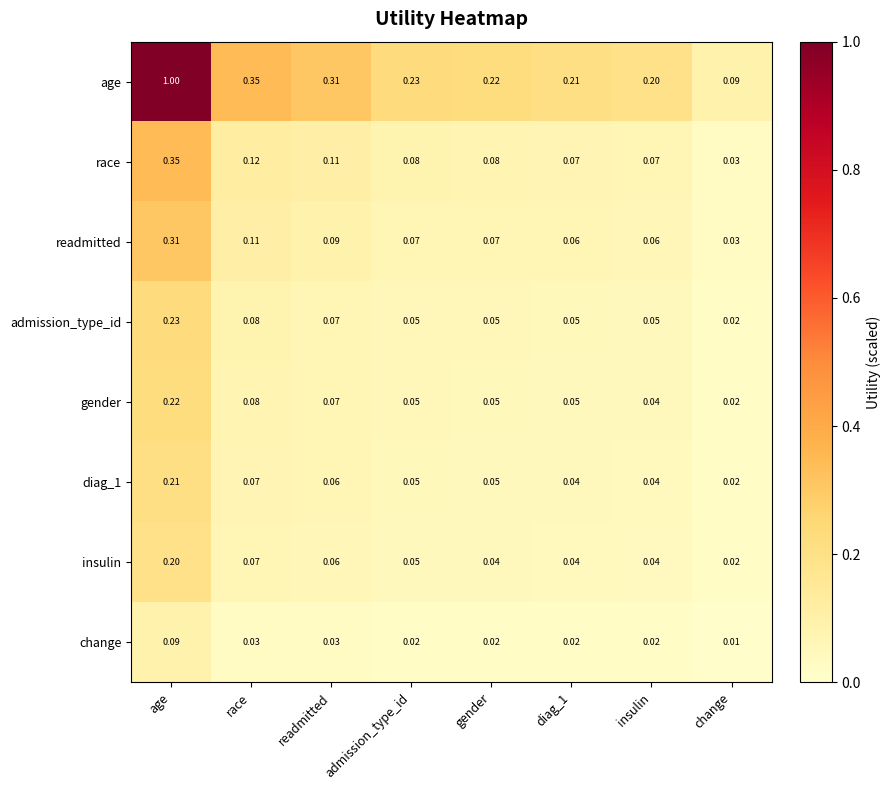

Which series has the widest spread of values?

age